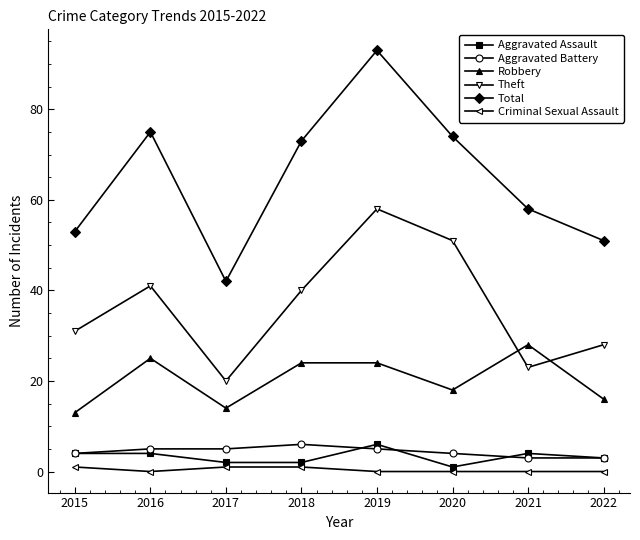

What are all the series names shown in the legend?

Aggravated Assault, Aggravated Battery, Robbery, Theft, Total, Criminal Sexual Assault